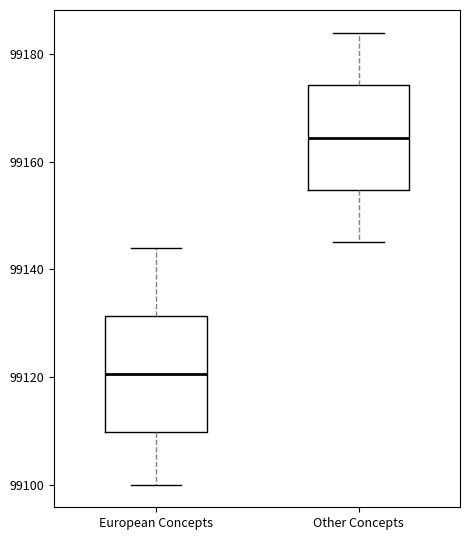

Which box has the highest median line?

Other Concepts